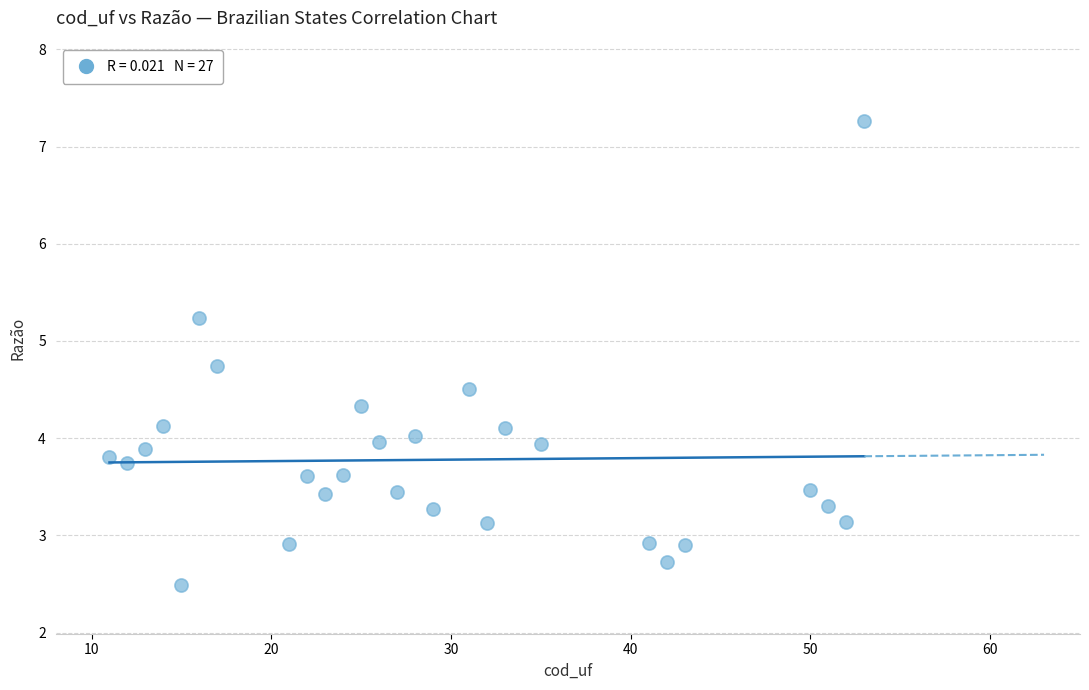

What is the range of X values (max minus min)?

42.0